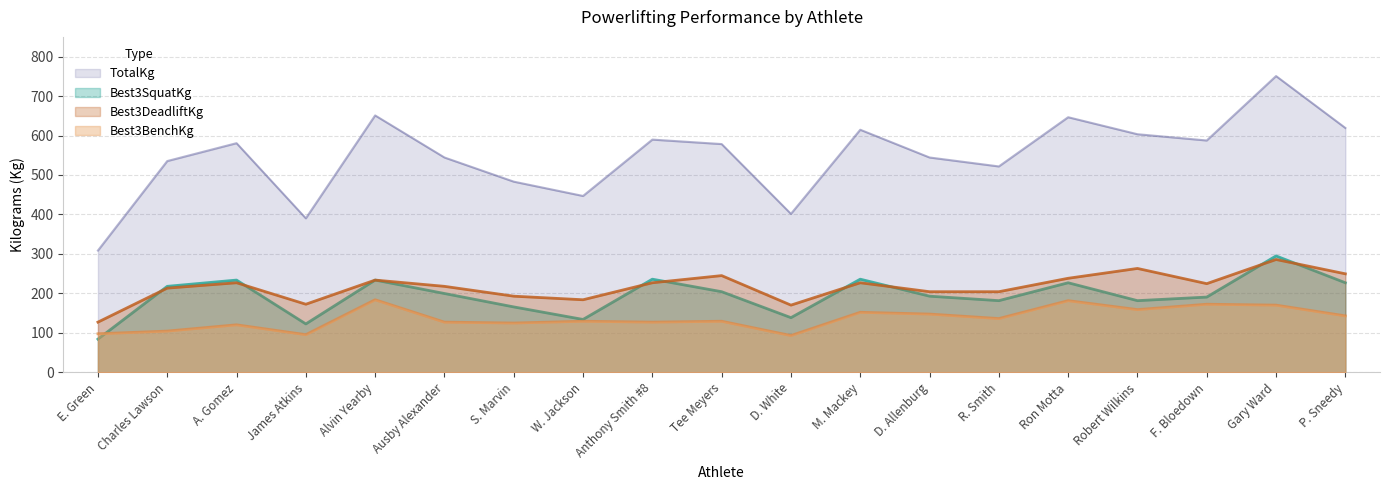

Which has a higher value, James Atkins or A. Gomez?

A. Gomez